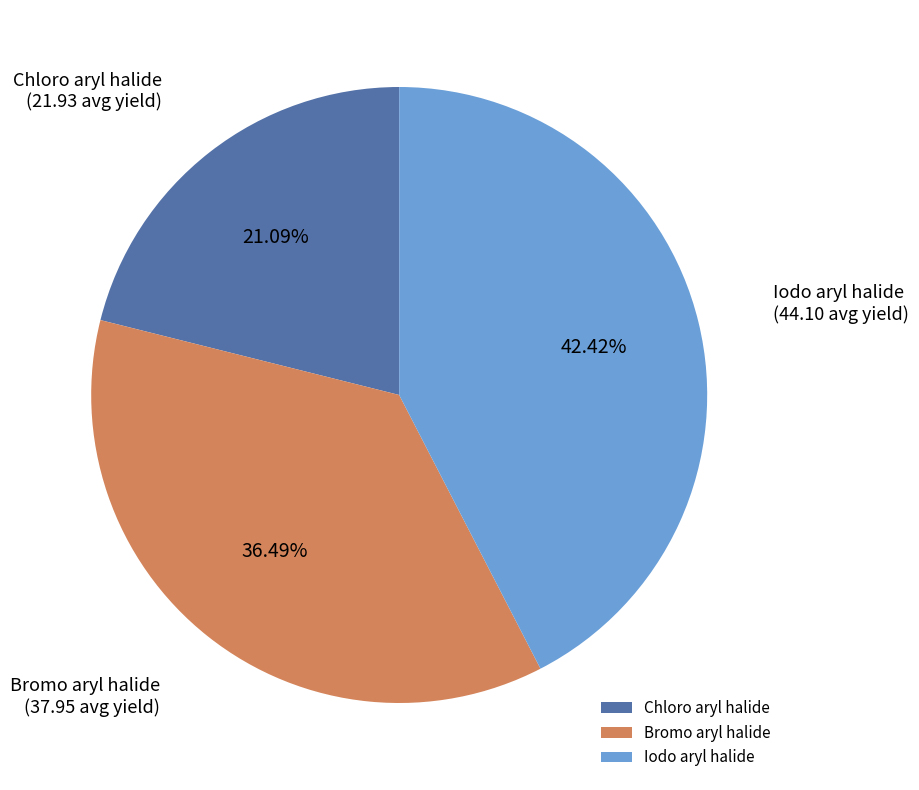

Is there any slice that represents more than half of the pie?

No